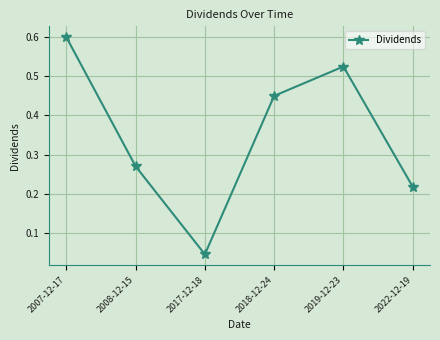

The value at 2008-12-15 is 0.1. True or false?

False